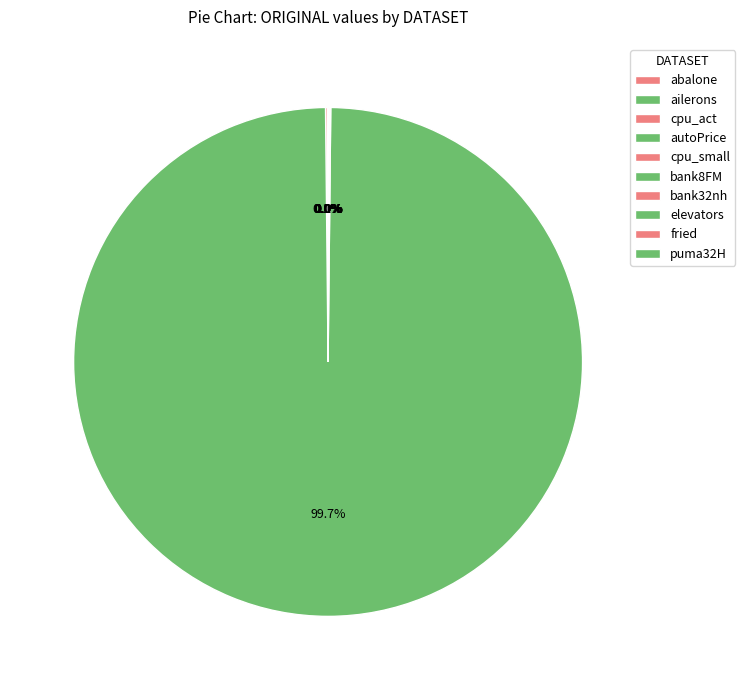

What portion of the pie excludes ailerons?

100.0%